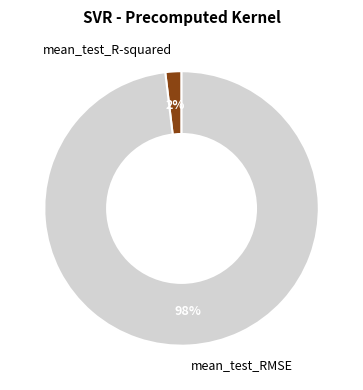

Do mean_test_R-squared and mean_test_RMSE together represent more than half of the pie?

Yes